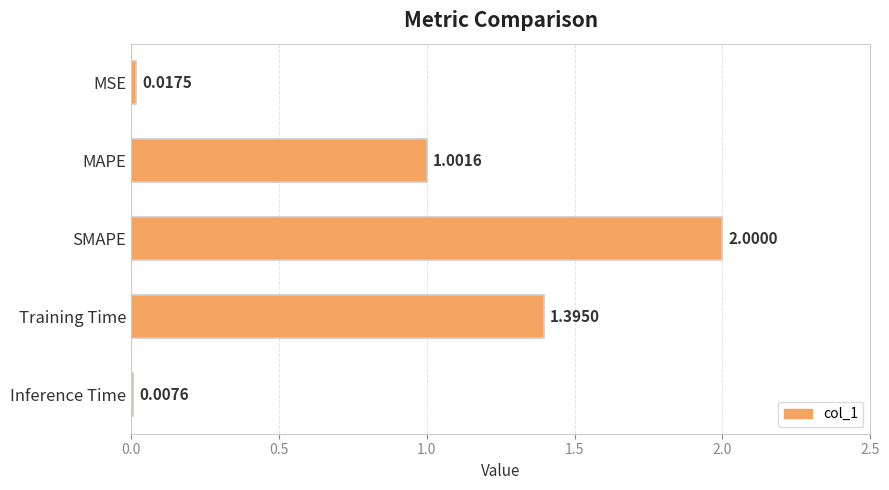

How many distinct data groups are displayed?

1